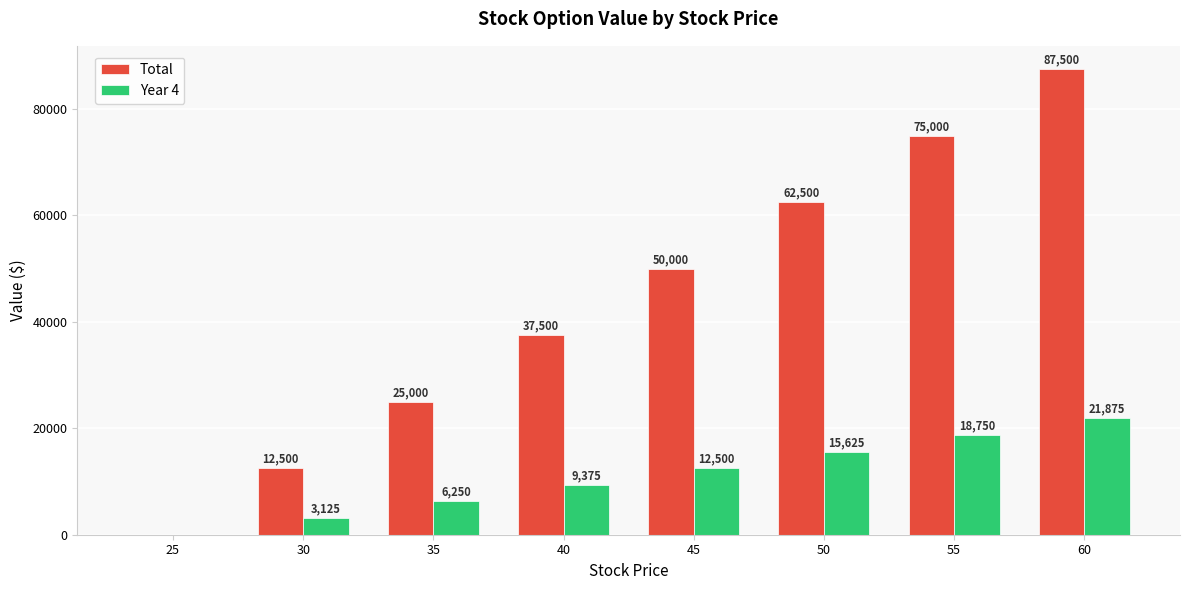

Between 35 and 40, which series saw the biggest shift?

Total